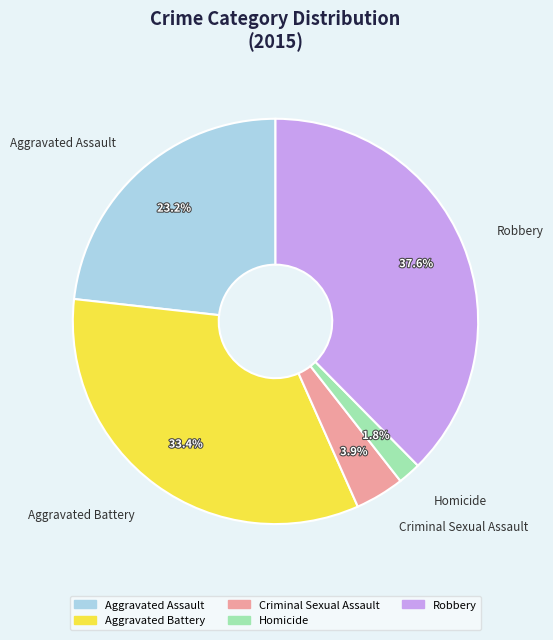

The Aggravated Battery slice represents 33% of the pie. True or false?

True